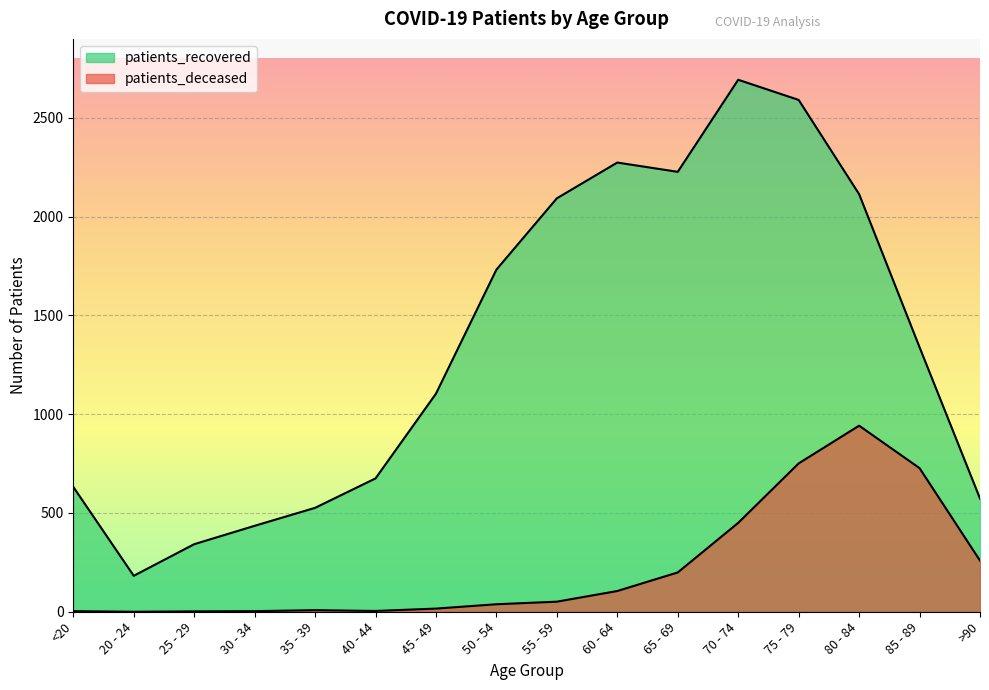

What is the highest value of the patients_recovered series?

2693